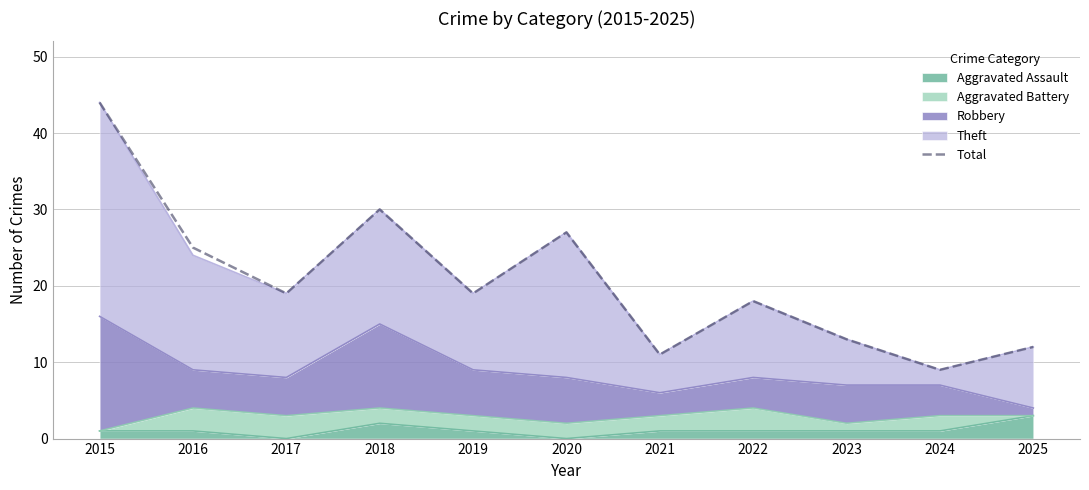

The value at 2017 is 19. True or false?

True